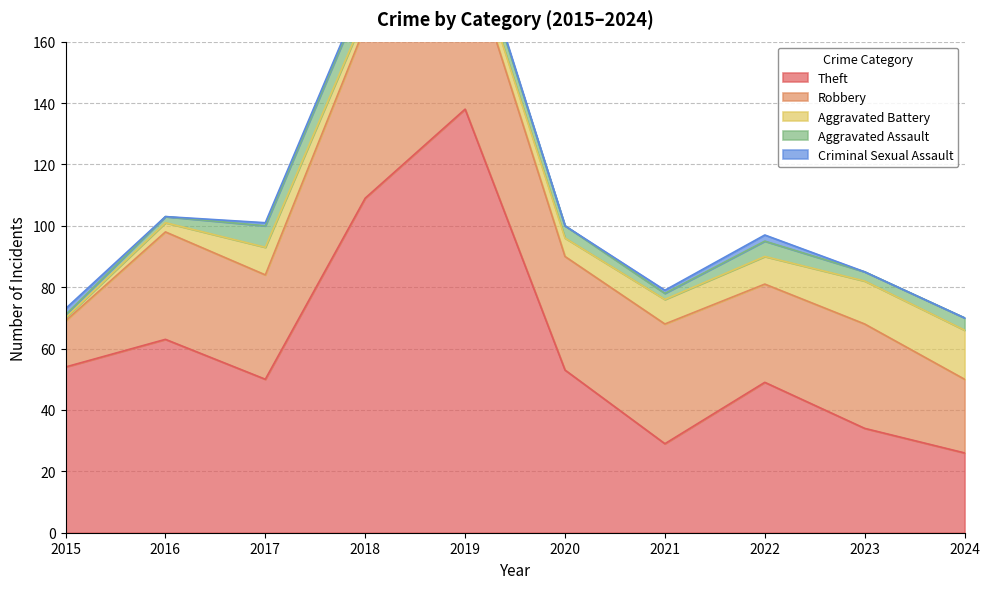

Between 2019 and 2018, which is larger?

2019